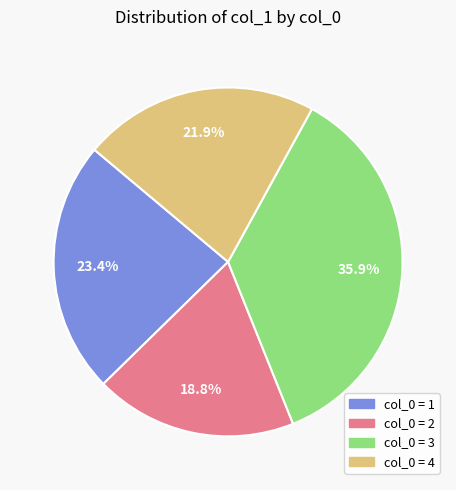

Count the number of slices in the pie.

4